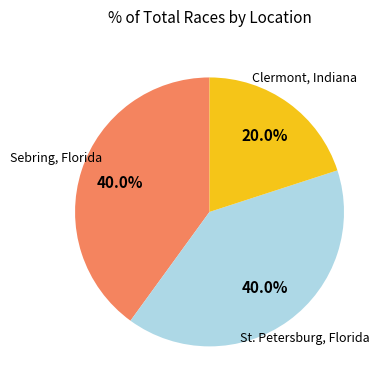

Does any single category account for the majority?

No